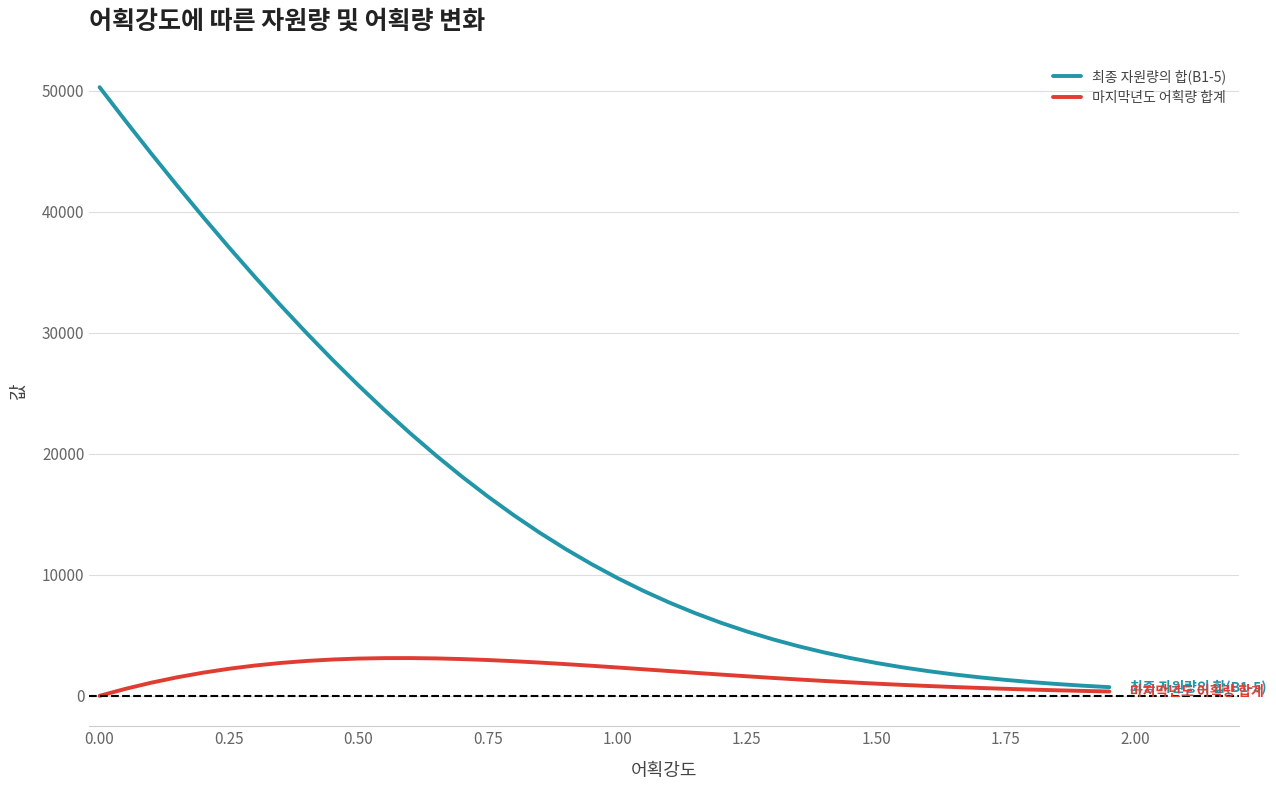

Rank the series by their average value, from lowest to highest.

마지막년도 어획량 합계, 최종 자원량의 합(B1-5)